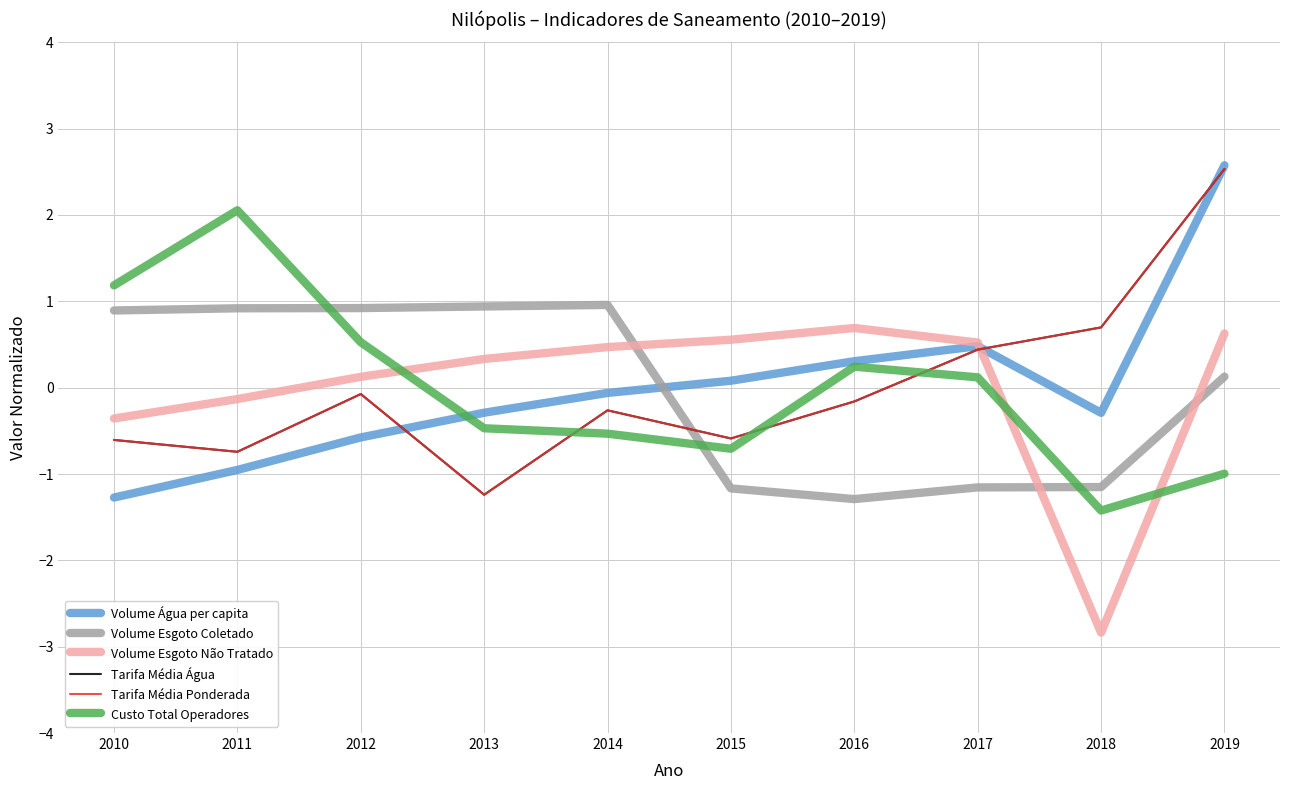

Which has a higher value, 2016 or 2012?

2016